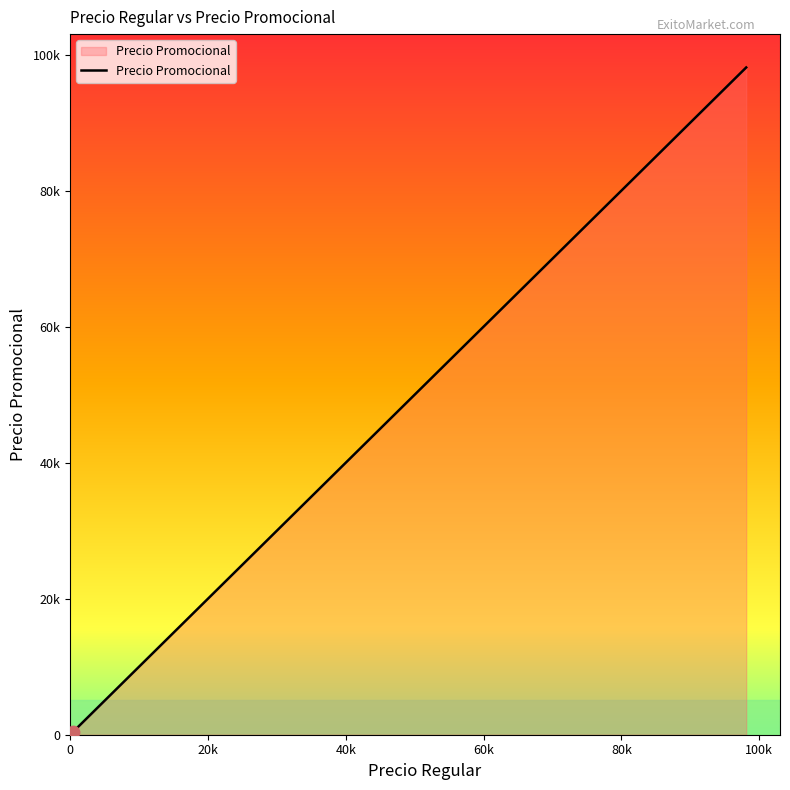

Approximately how many times larger is the value at 12900 compared to 4500?

2.9